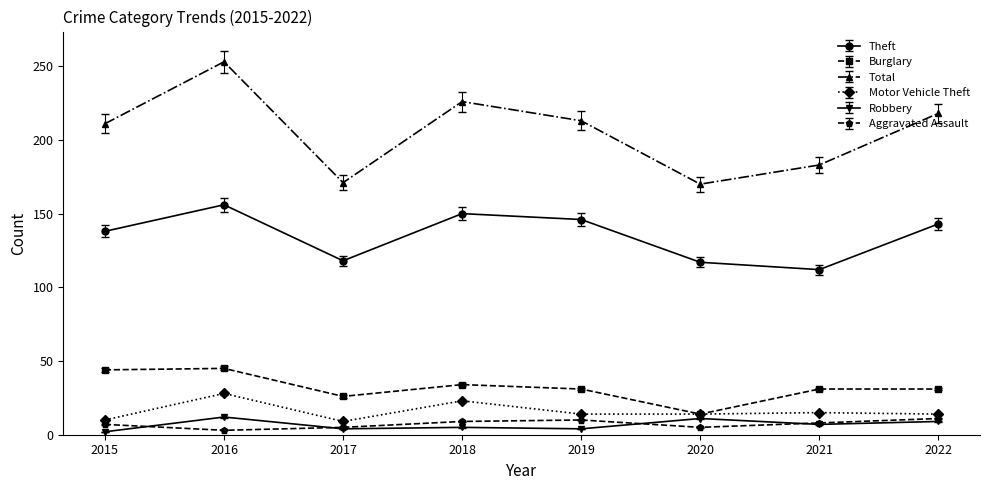

At which category is the sum across all series the highest?

2016